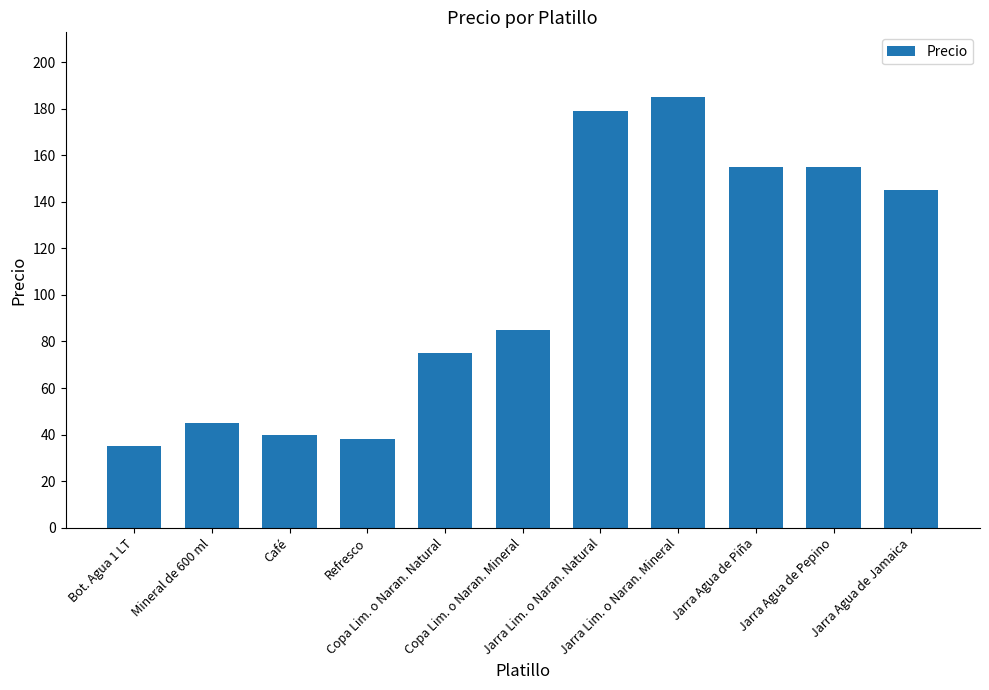

Reading left to right, extract all data points from this chart.

35	45	40	38	75	85	179	185	155	155	145